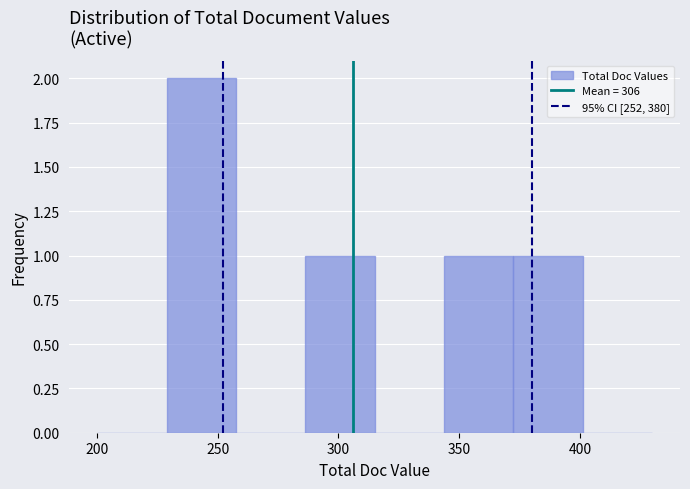

Over which range of the x-axis is the bar tallest?

230 to 260